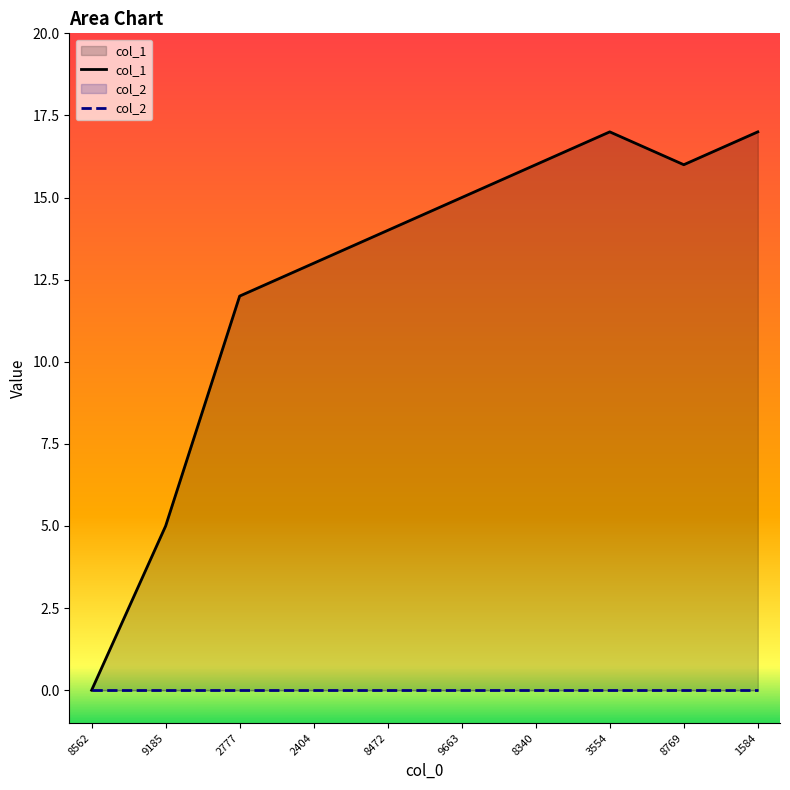

True or false: col_1 has a value of 17 at 1584.

True